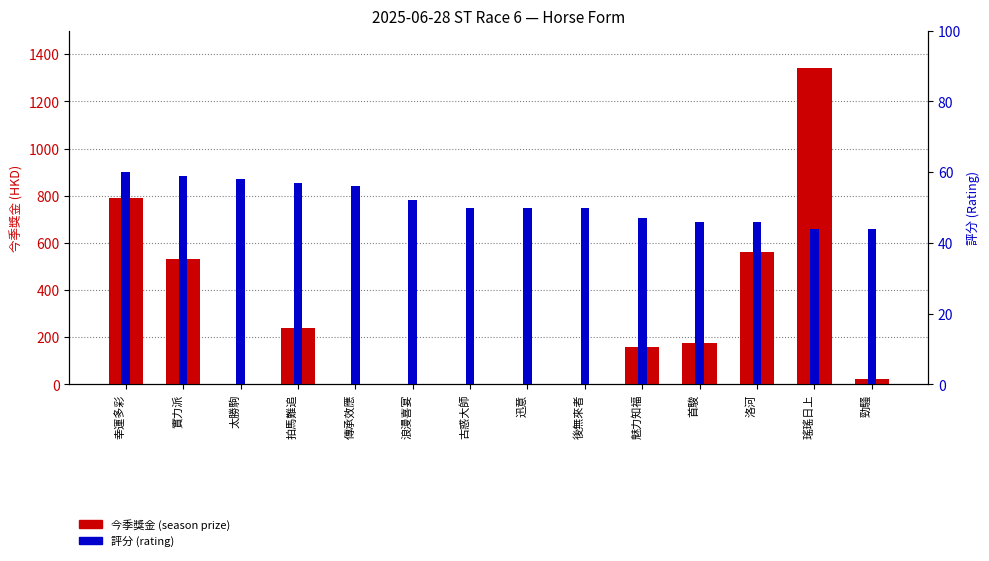

What is the difference between the maximum and minimum values in the 評分 (rating) series?

16